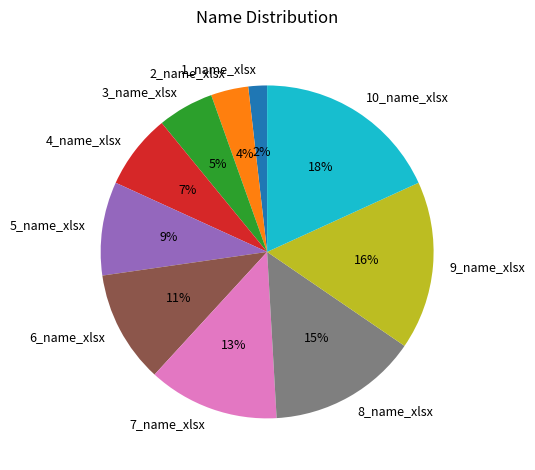

To the nearest percent, what portion does 3_name_xlsx represent?

5%